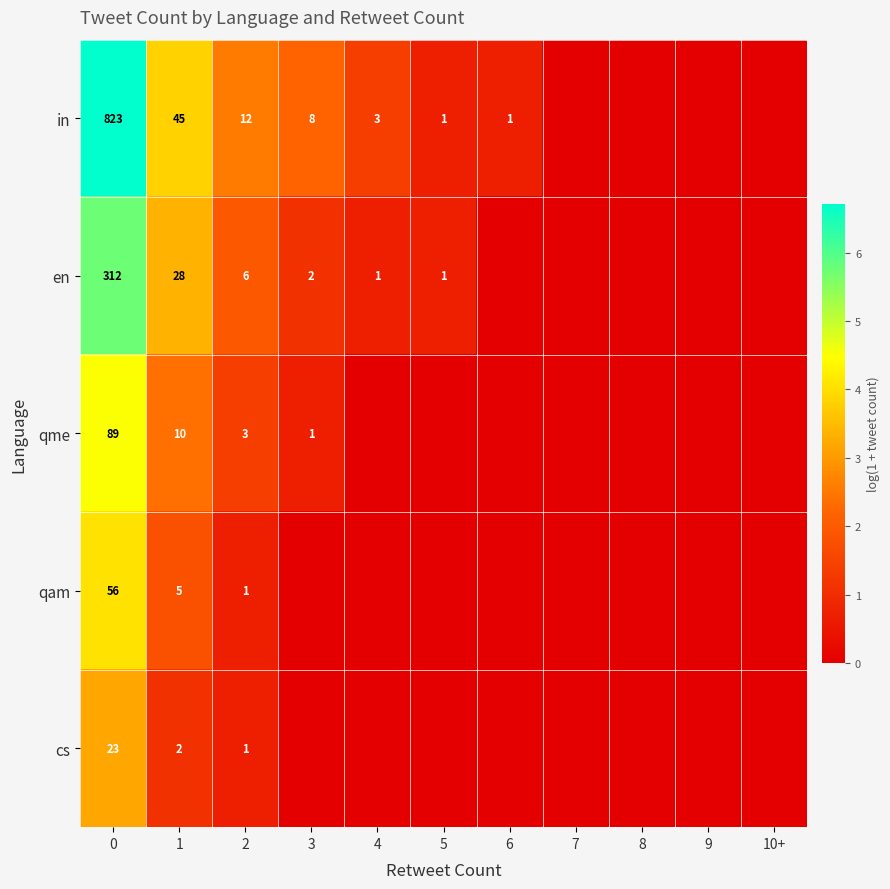

What is the sum of the qme values at 2 and 3?

4